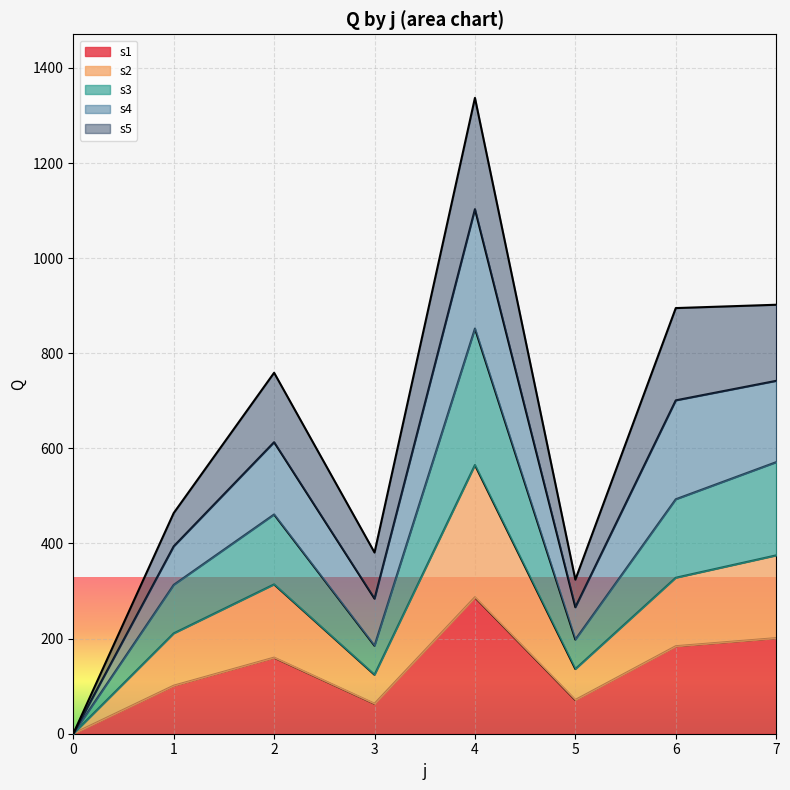

At which category is the sum across all series the highest?

4